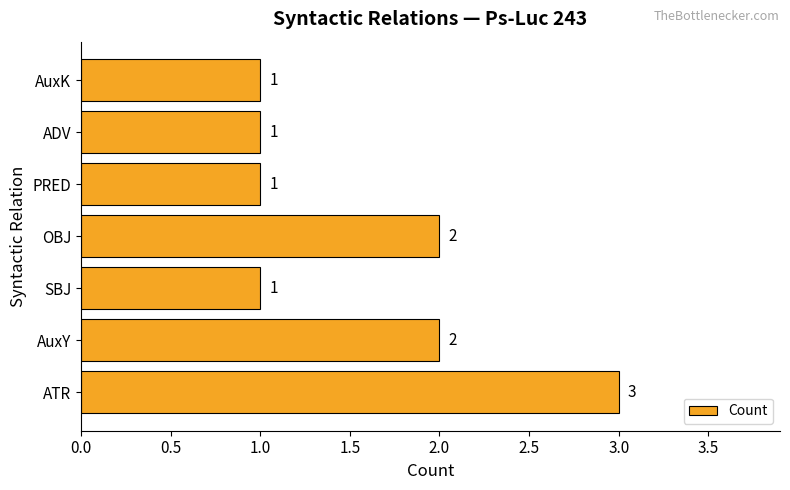

True or false: the data shows 1 at SBJ.

True